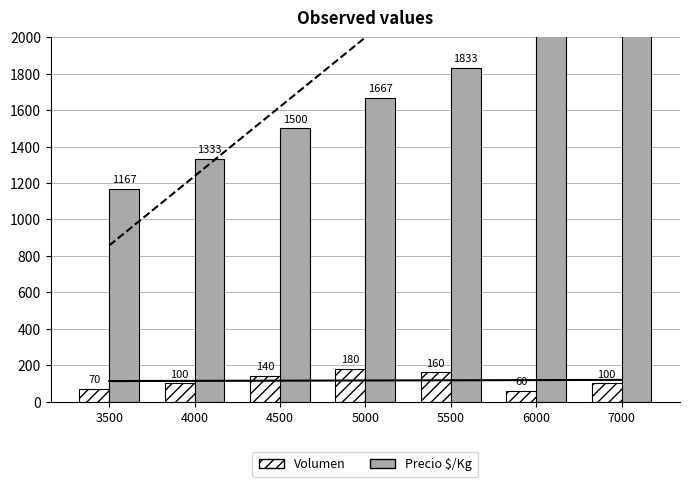

Where does the Precio $/Kg series first go above 1667?

5500